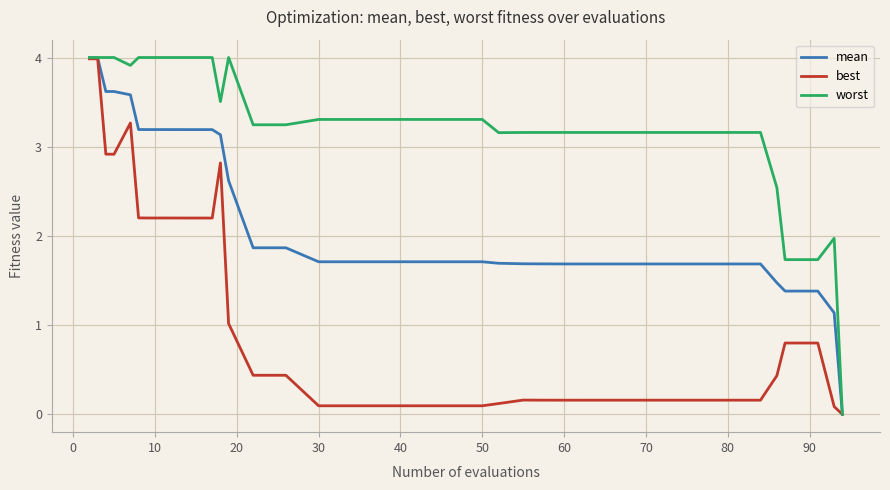

Rank the series by their average value, from highest to lowest.

worst, mean, best